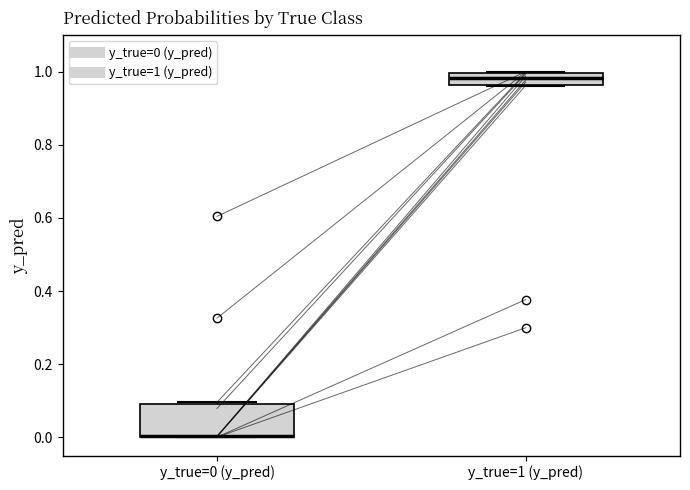

Where does the median line of the box for y_true=1 (y_pred) sit on the y-axis? The values are not printed on the chart, so give them approximately, as read against the axis.

0.98